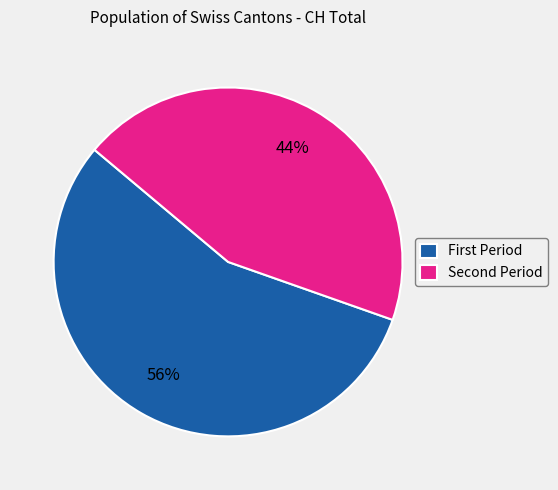

To the nearest percent, what is the average slice percentage?

50%